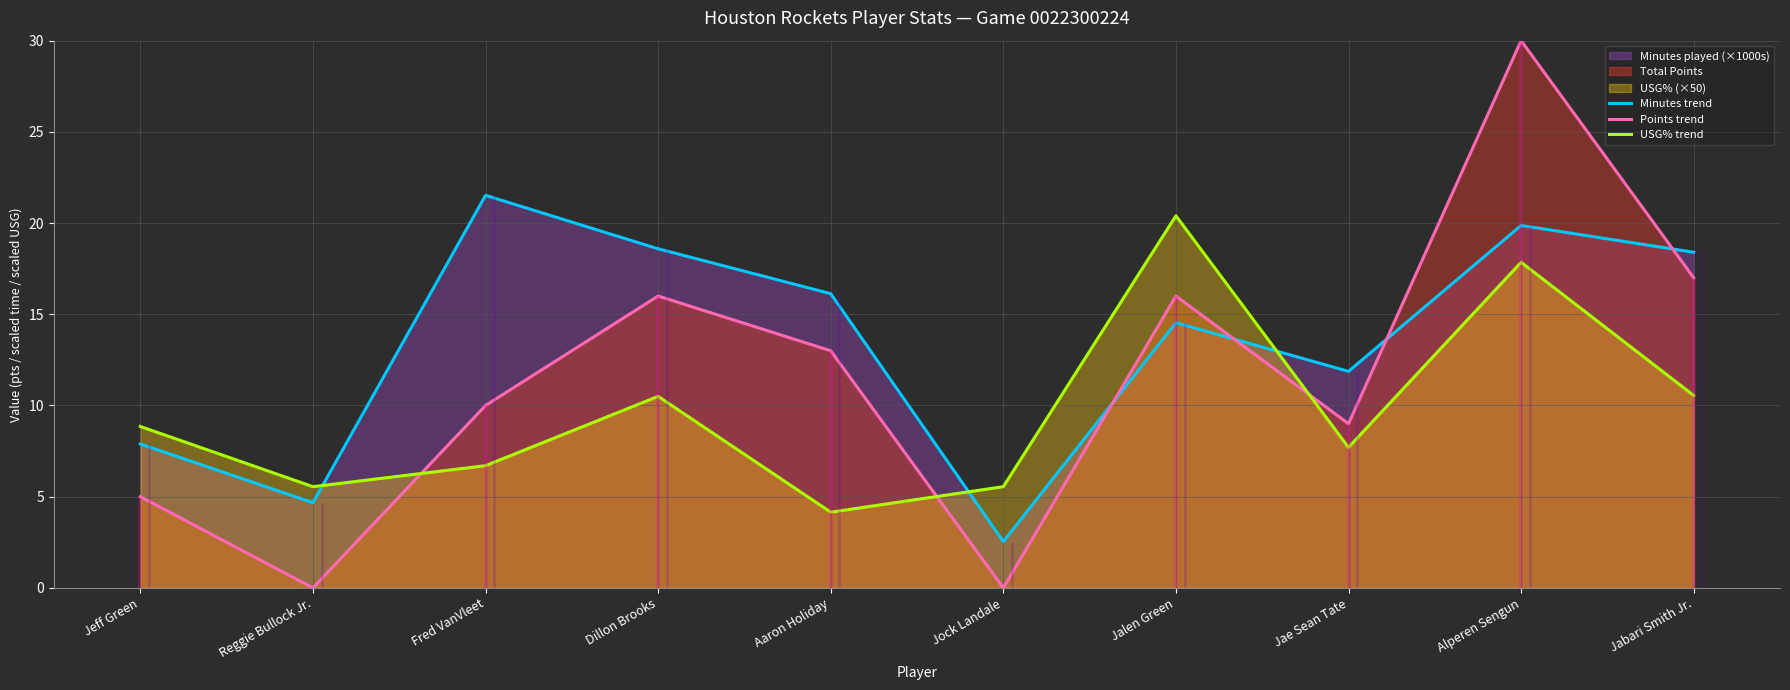

What value does the Minutes trend series have at Jalen Green?

14.5